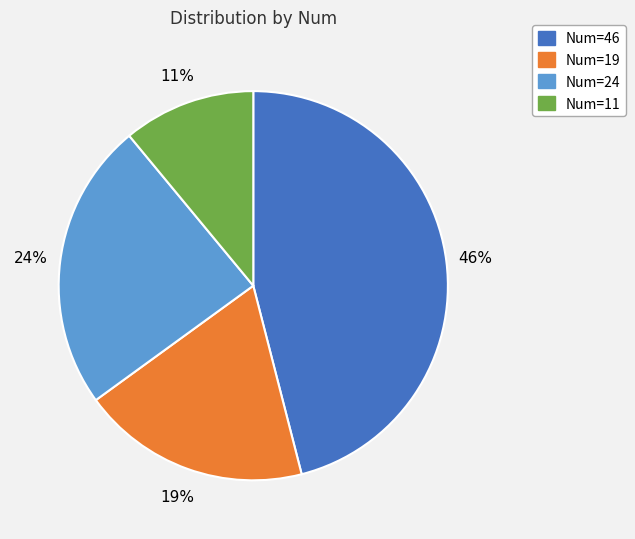

What percentage is the Num=19 slice, to the nearest percent?

19%